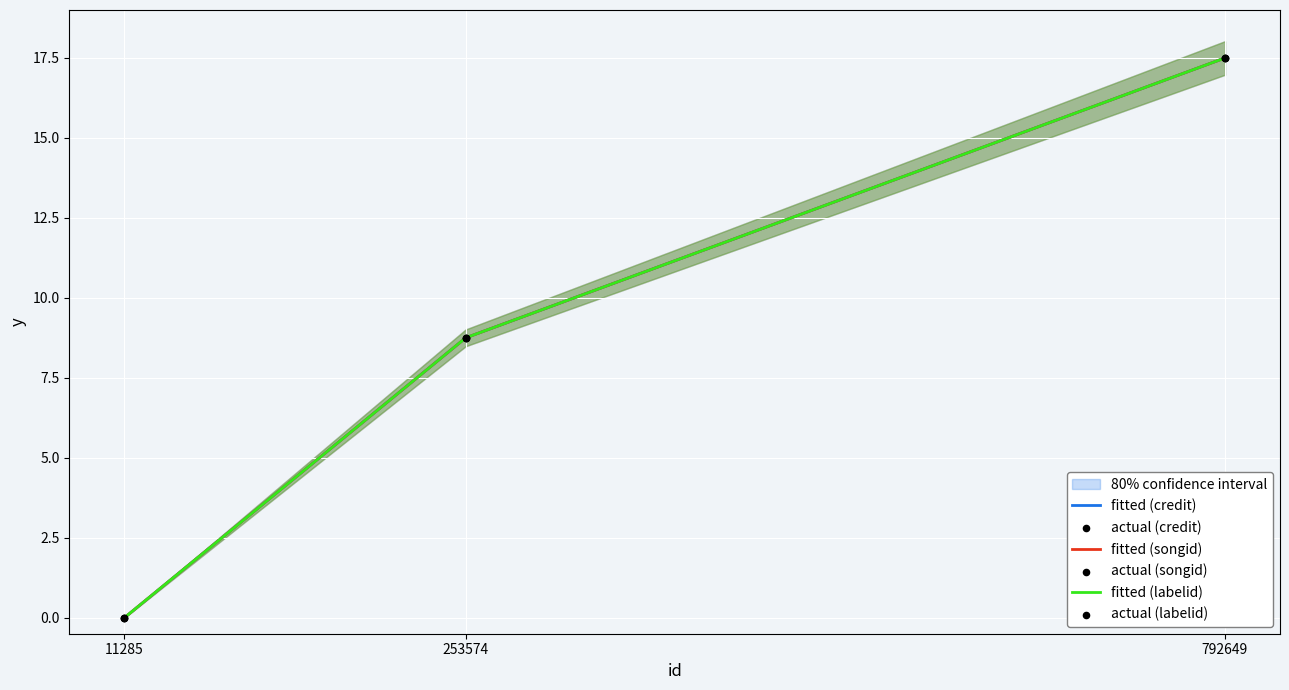

Which series contains the highest Y value?

fitted (credit)